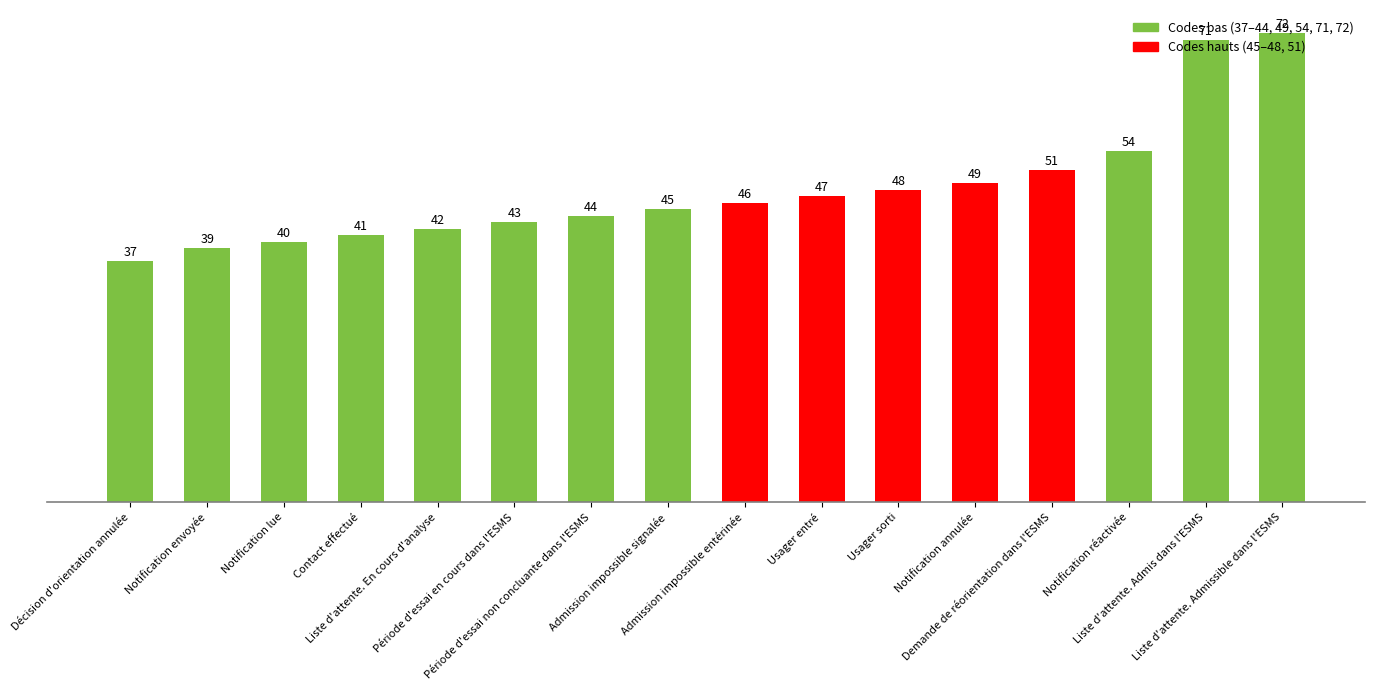

What is the greatest value displayed?

72